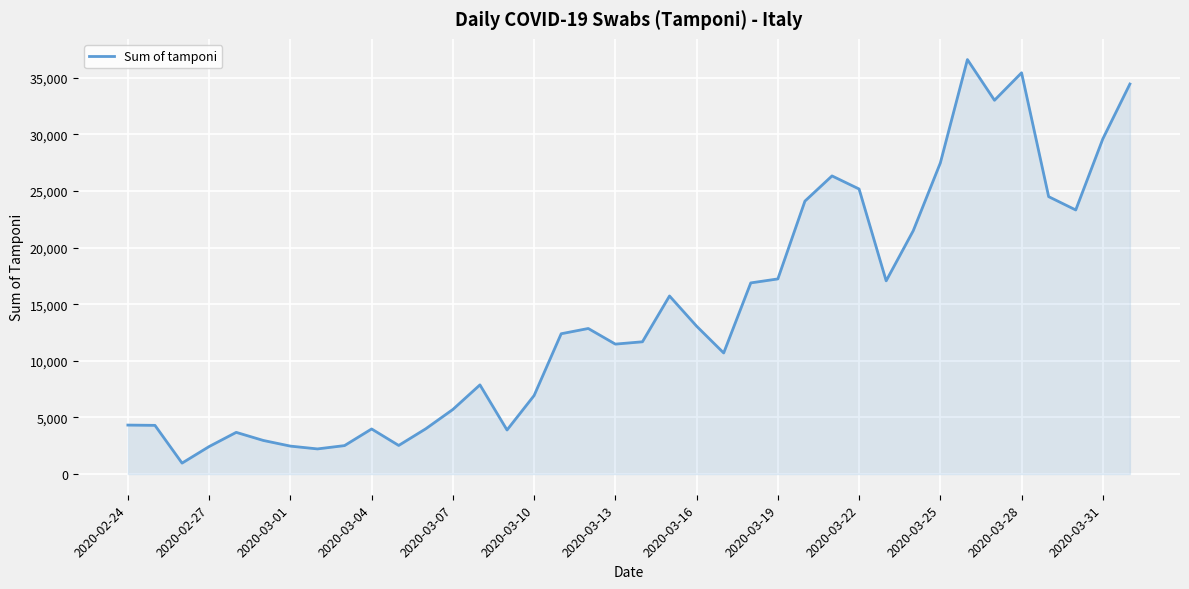

What is the smallest value displayed?

964